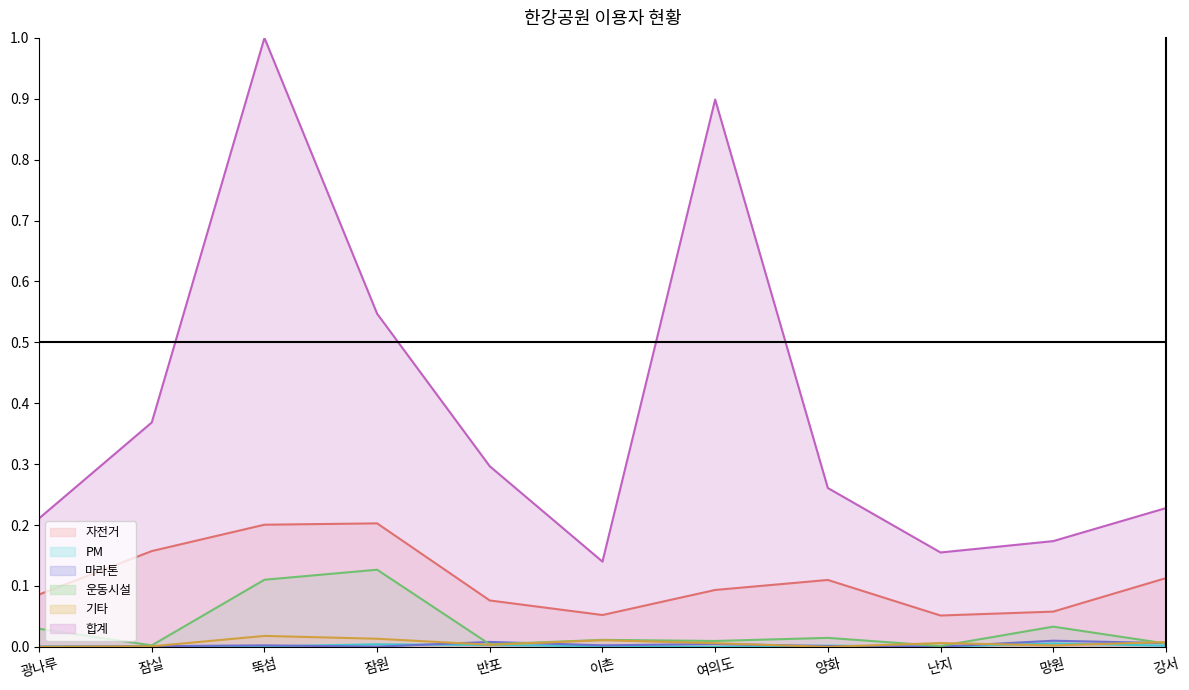

List the series in order of their peak value, highest first.

합계, 자전거, 운동시설, 기타, 마라톤, PM